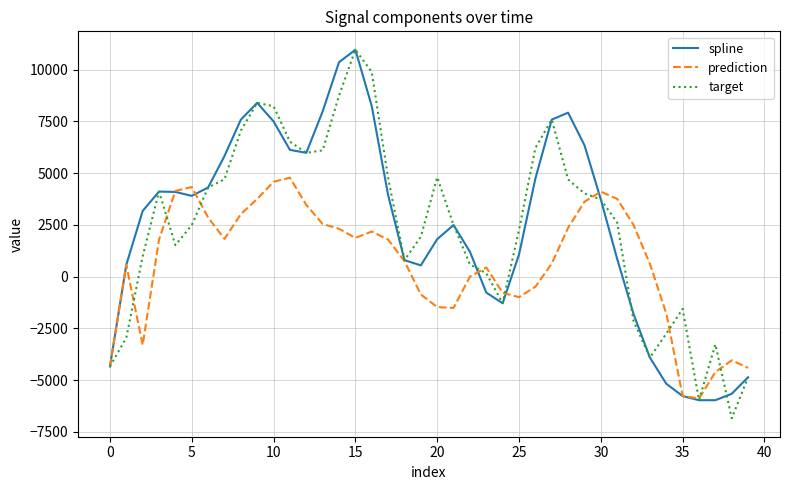

True or false: spline has more than 1 interior local peaks.

True